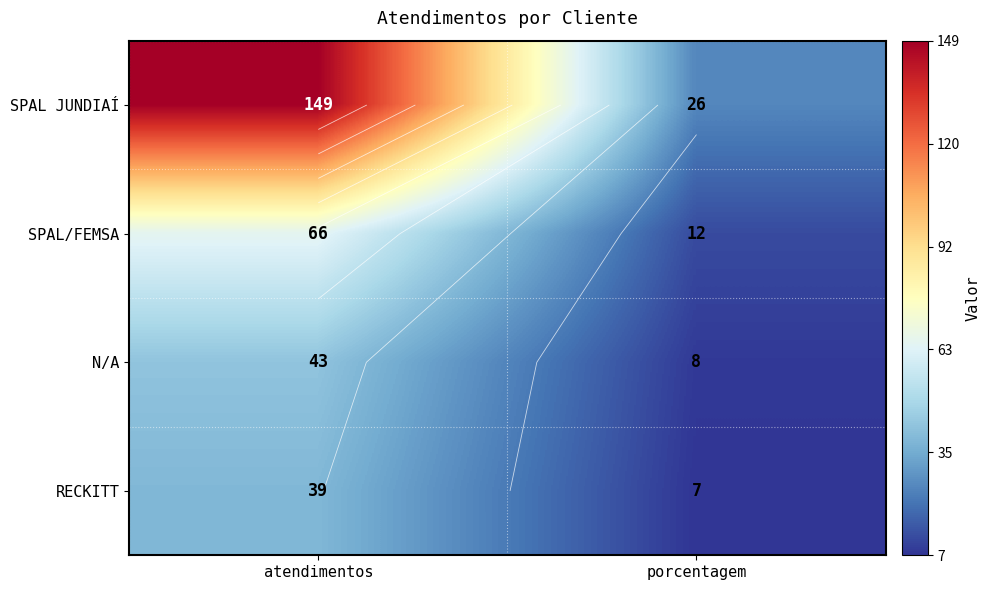

What is the approximate value of RECKITT at porcentagem, to the nearest 10?

10